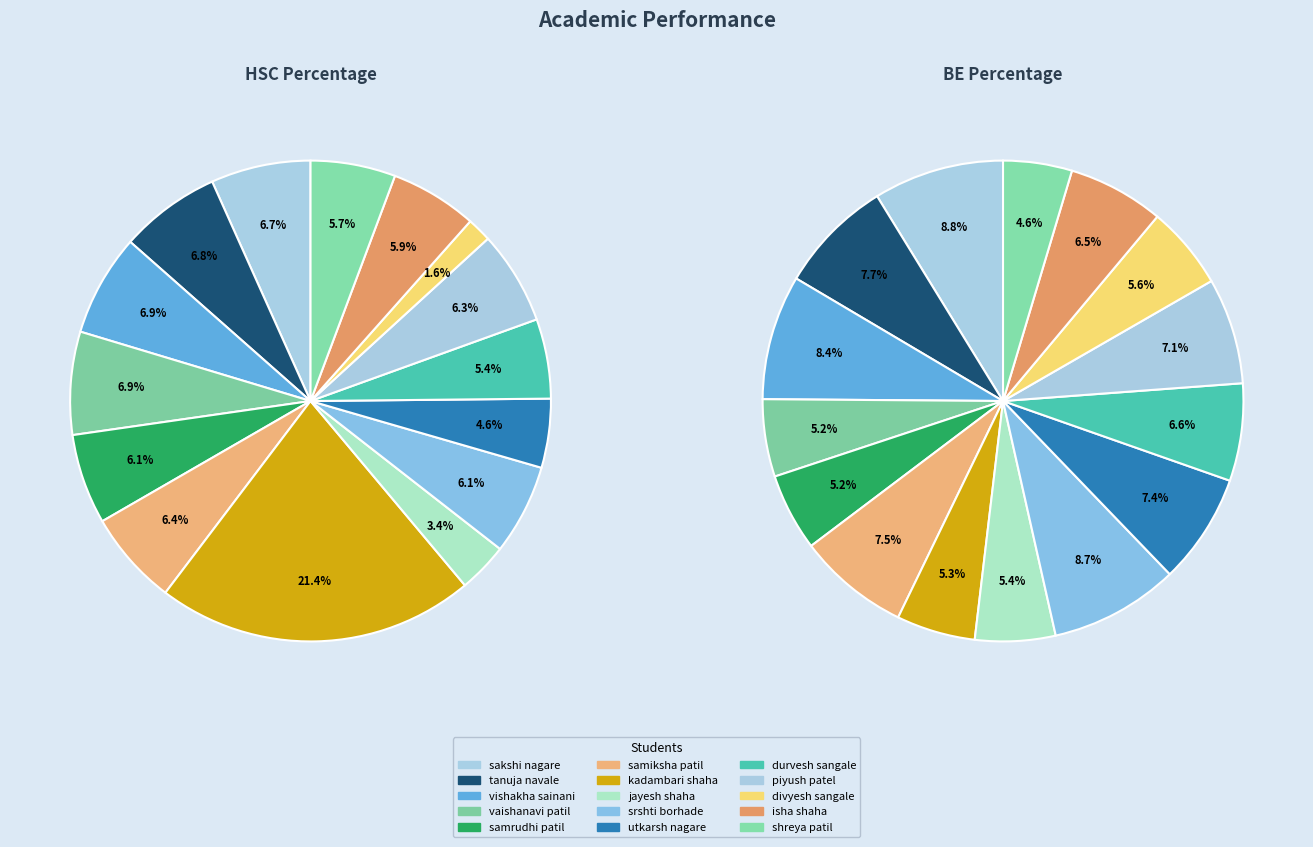

Count the number of slices in the pie.

15